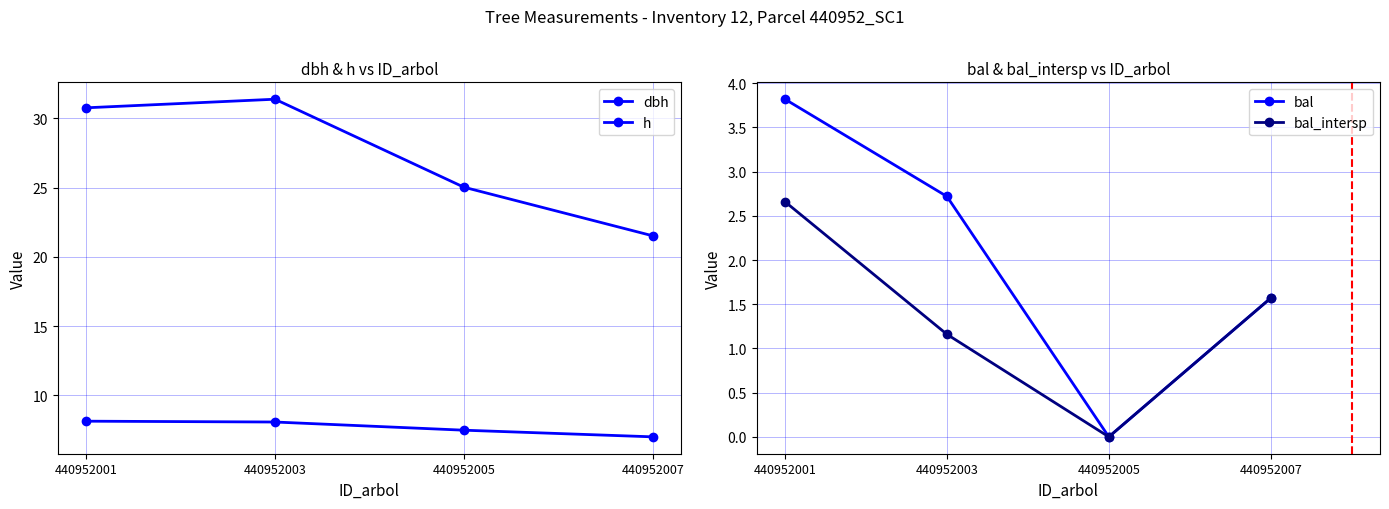

Is it true that bal equals 0.9 at 440952003?

False